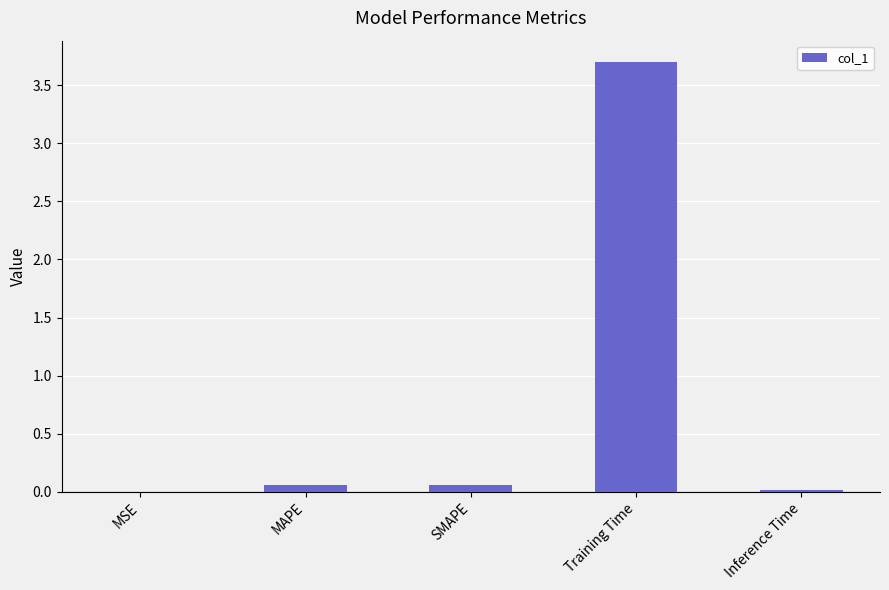

What is the maximum value shown in the chart?

3.7